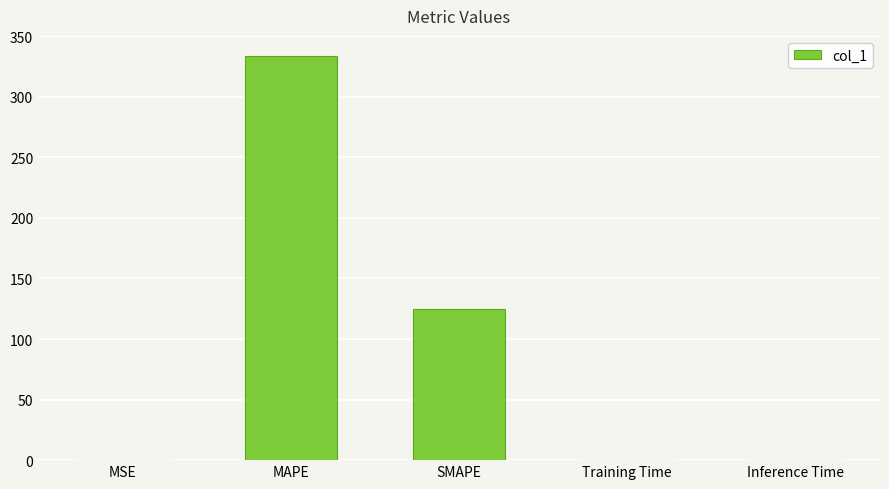

True or false: the data shows 146.2 at MAPE.

False